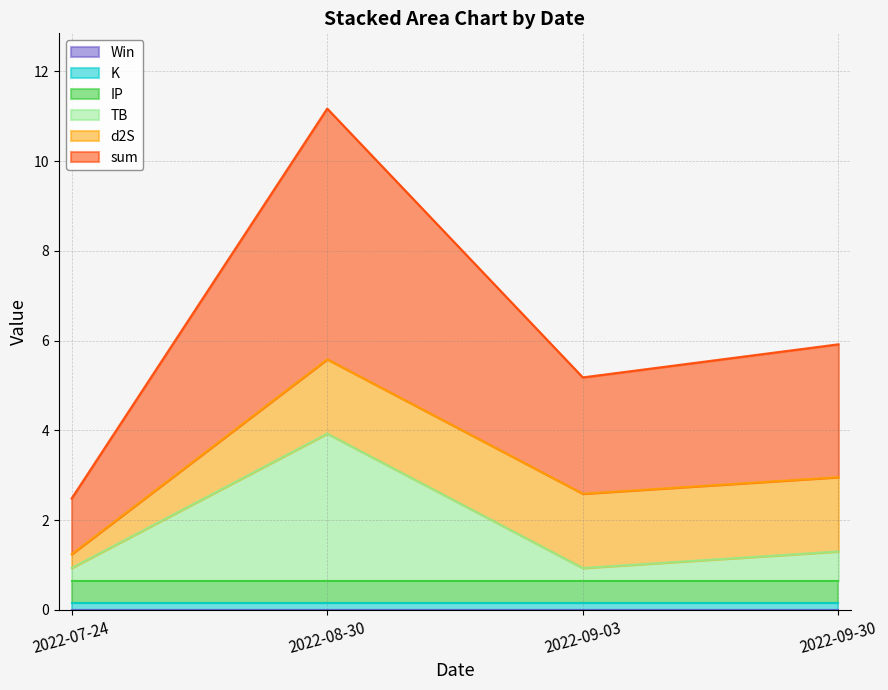

Which category has the lowest value across all series?

2022-07-24